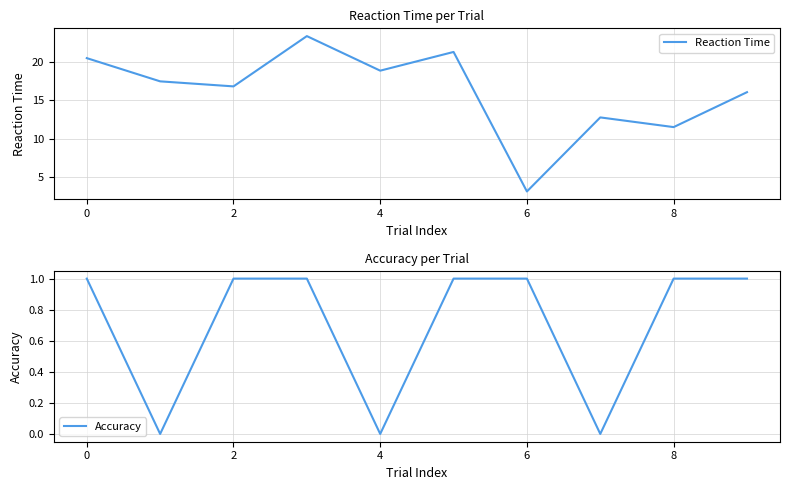

At which label does Reaction Time reach its minimum?

6